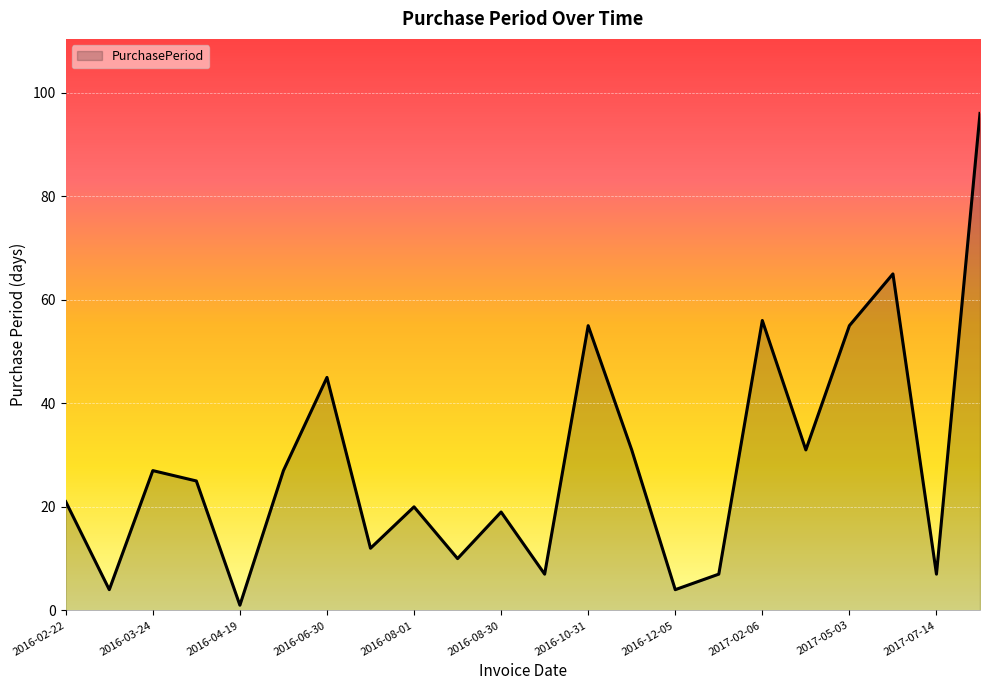

What is the difference between the maximum and minimum values?

95